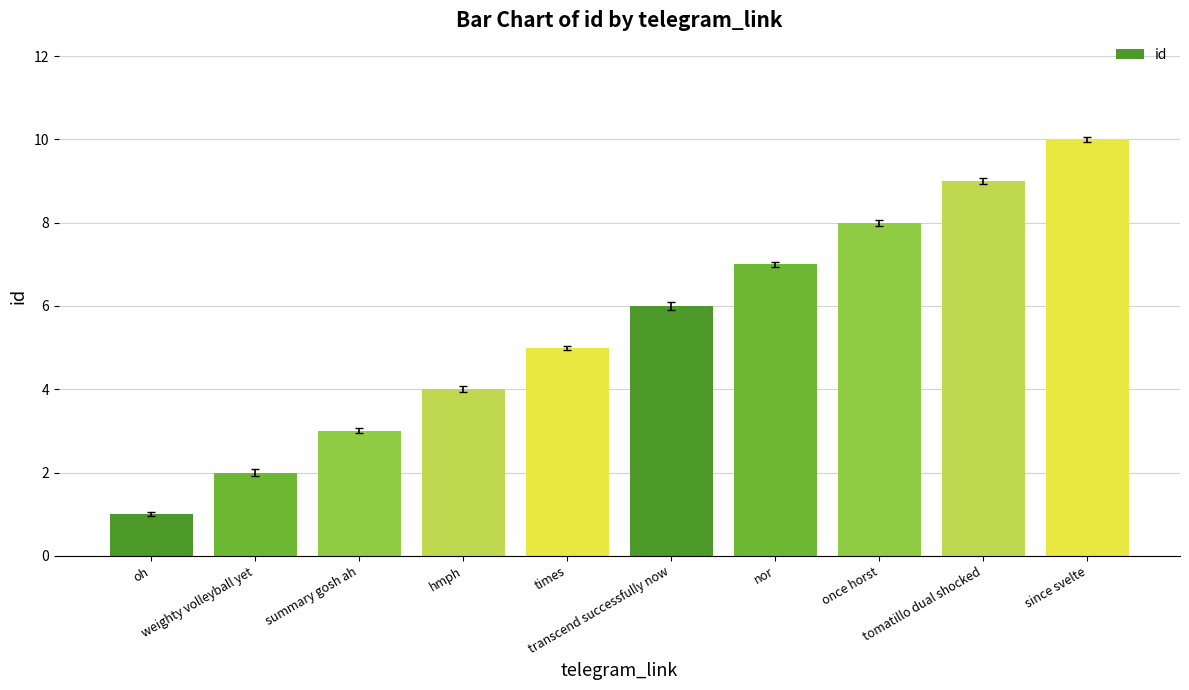

Reading left to right, list all the values displayed in this chart.

oh=1	weighty volleyball yet=2	summary gosh ah=3	hmph=4	times=5	transcend successfully now=6	nor=7	once horst=8	tomatillo dual shocked=9	since svelte=10